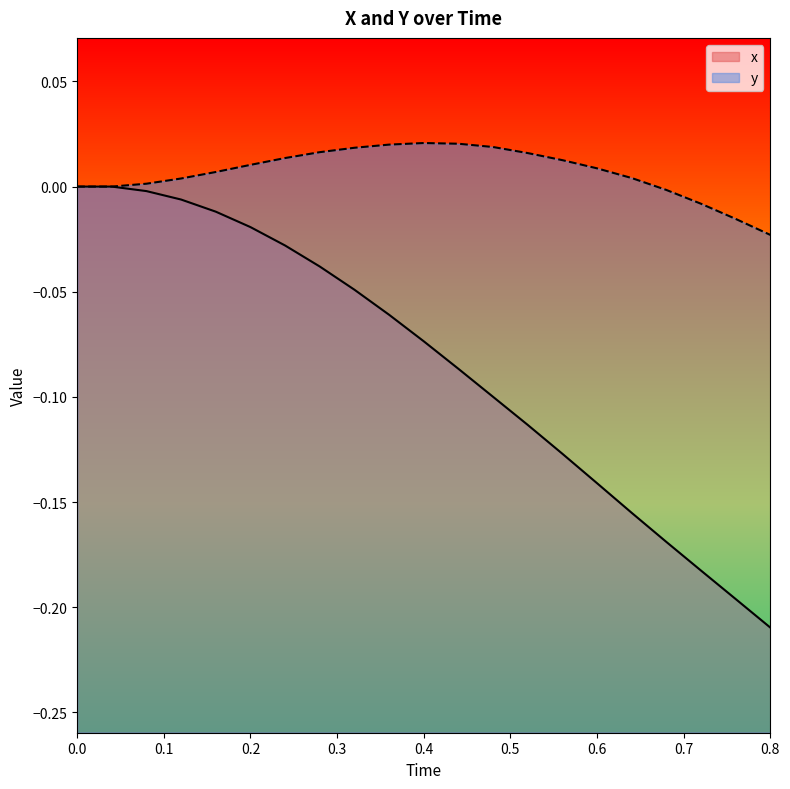

At which label does x reach its minimum?

0.8